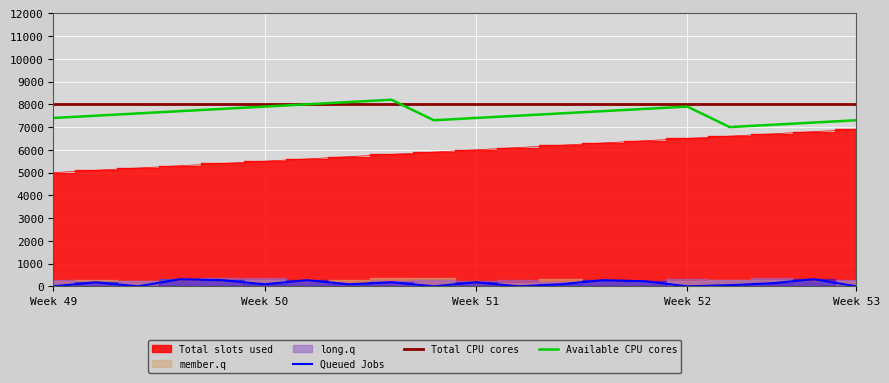

True or false: Available CPU cores and Queued Jobs cross at least once.

False